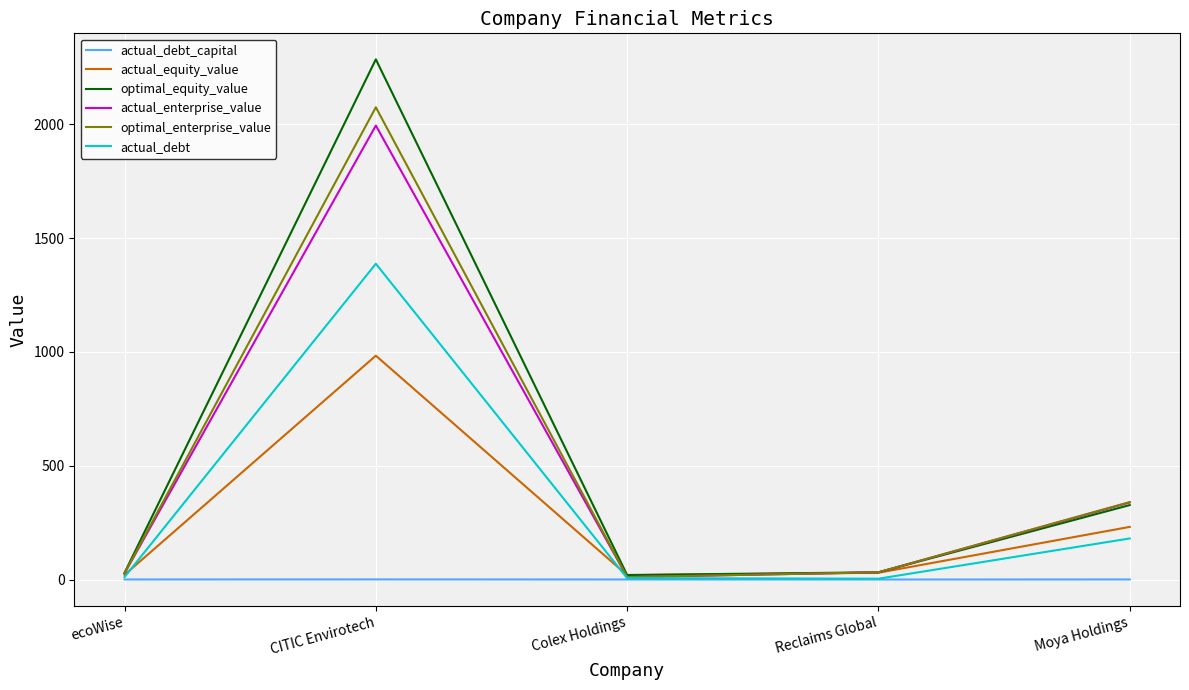

Which series changed the most between Colex Holdings and Moya Holdings?

optimal_enterprise_value